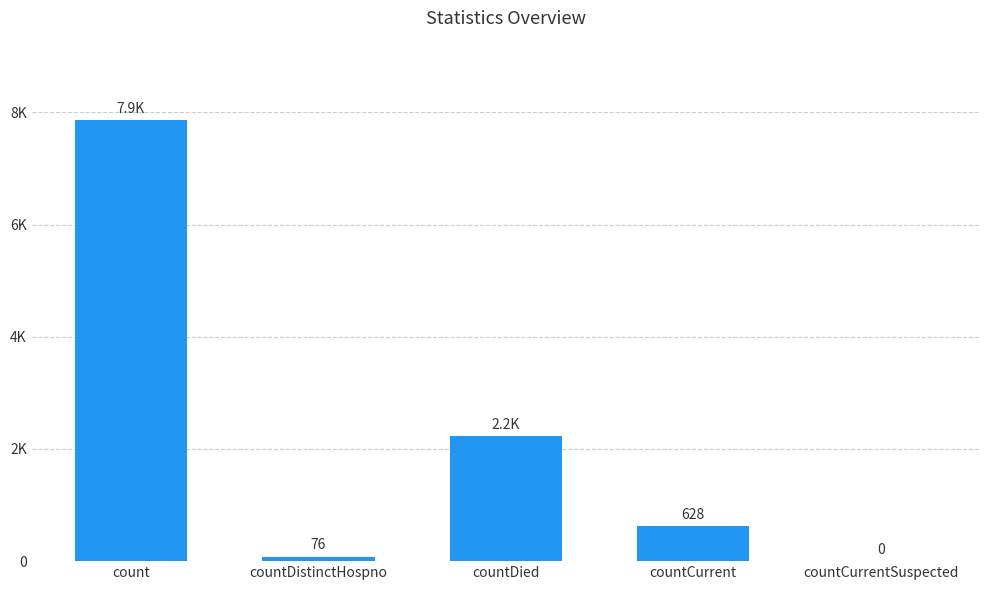

What position from the left is countCurrentSuspected?

5